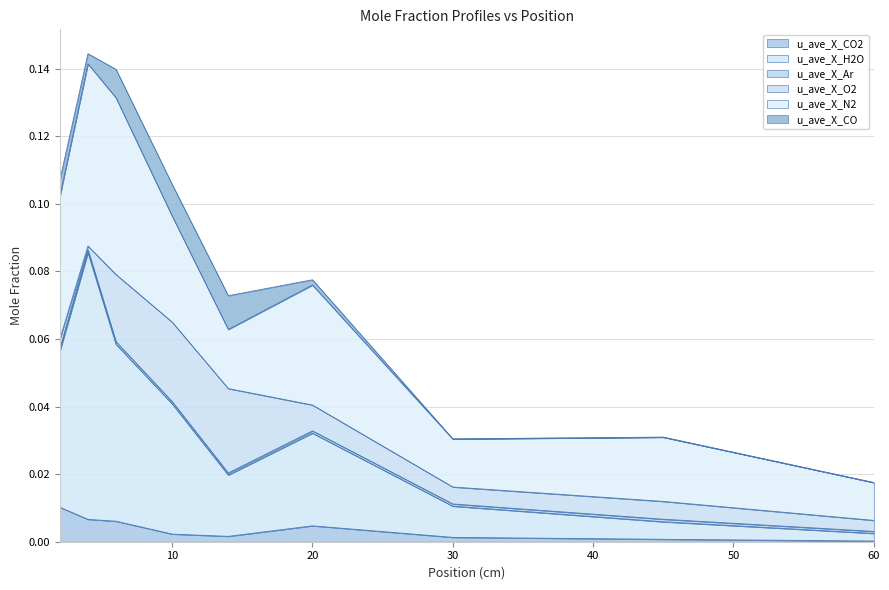

List the labels in order of u_ave_X_N2 value, largest first.

4, 6, 2, 20, 10, 45, 14, 30, 60